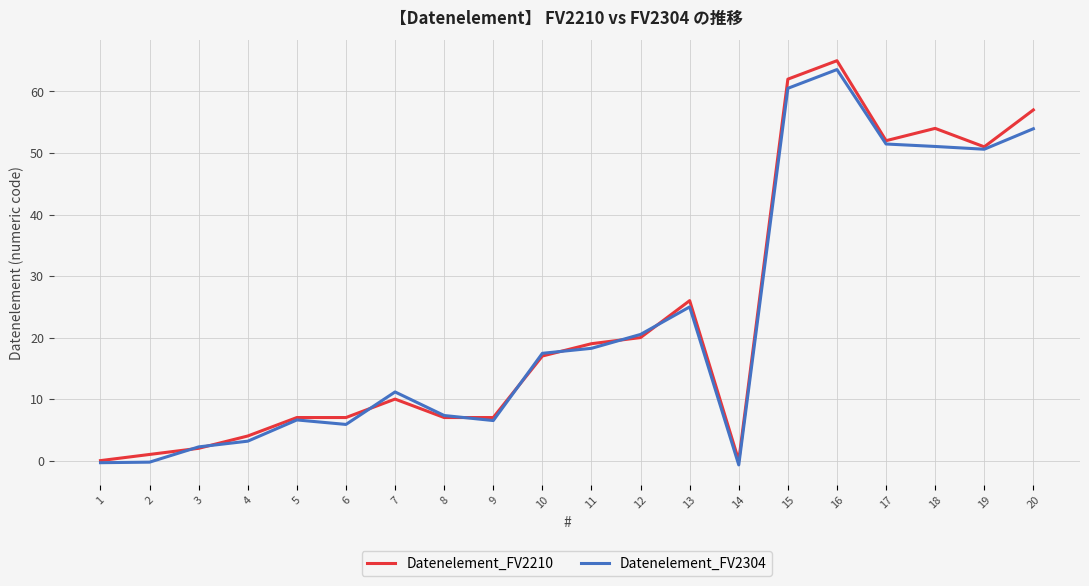

Read the Datenelement_FV2304 value at 19.

50.6